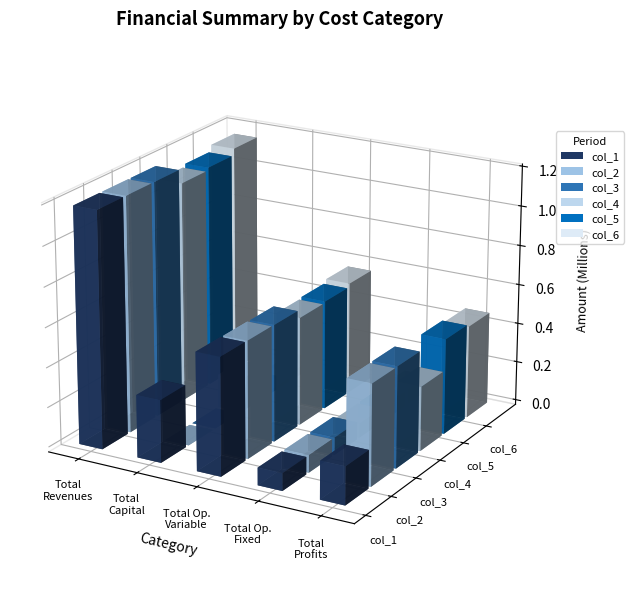

Where is col_2 nearest to the value 592939?

Total Operation Variable Costs